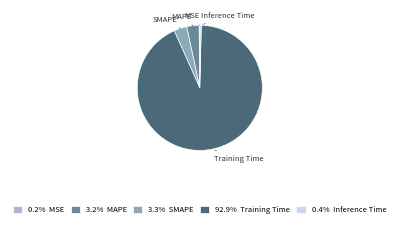

Which has a higher value, SMAPE or Inference Time?

SMAPE